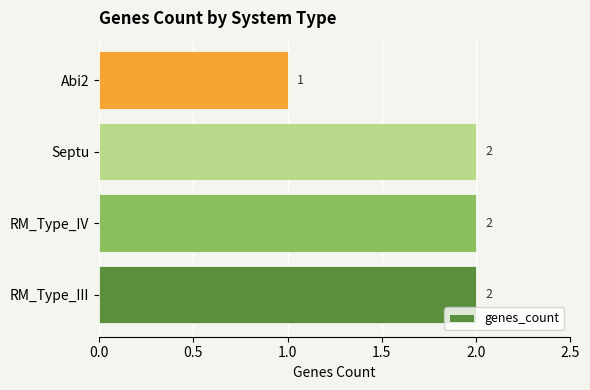

Reading top to bottom, extract all data points from this chart.

Abi2=1	Septu=2	RM_Type_IV=2	RM_Type_III=2